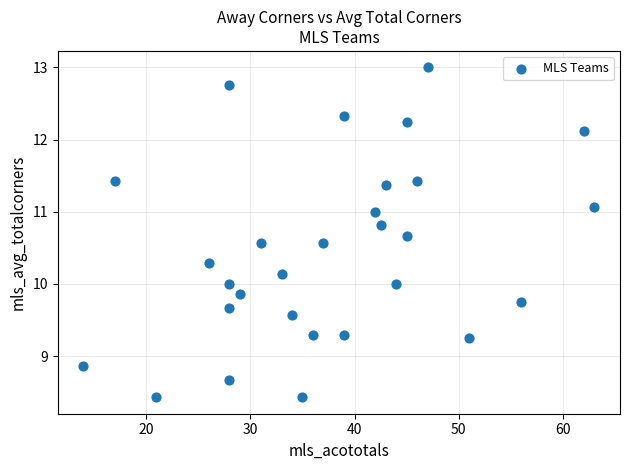

What is the range of Y values (max minus min)?

4.6